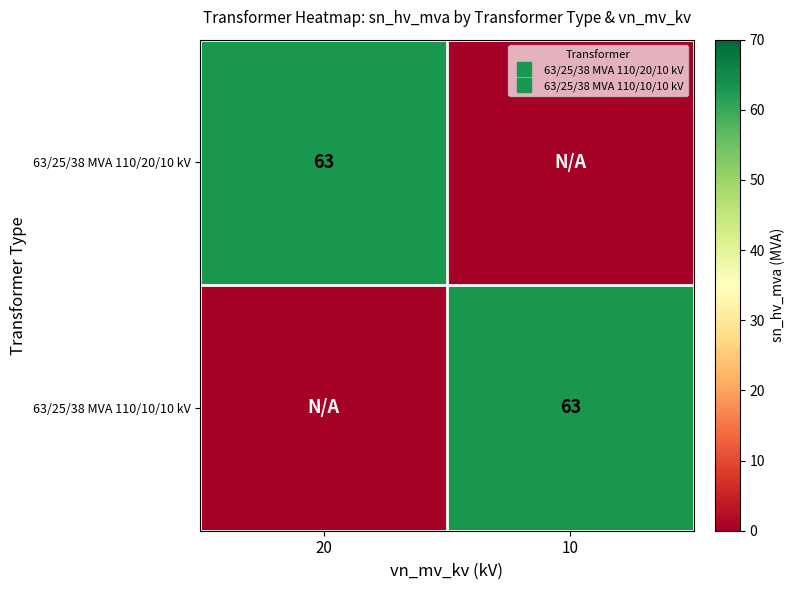

What is the difference between the 63/25/38 MVA 110/20/10 kV values at 20 and 10?

63